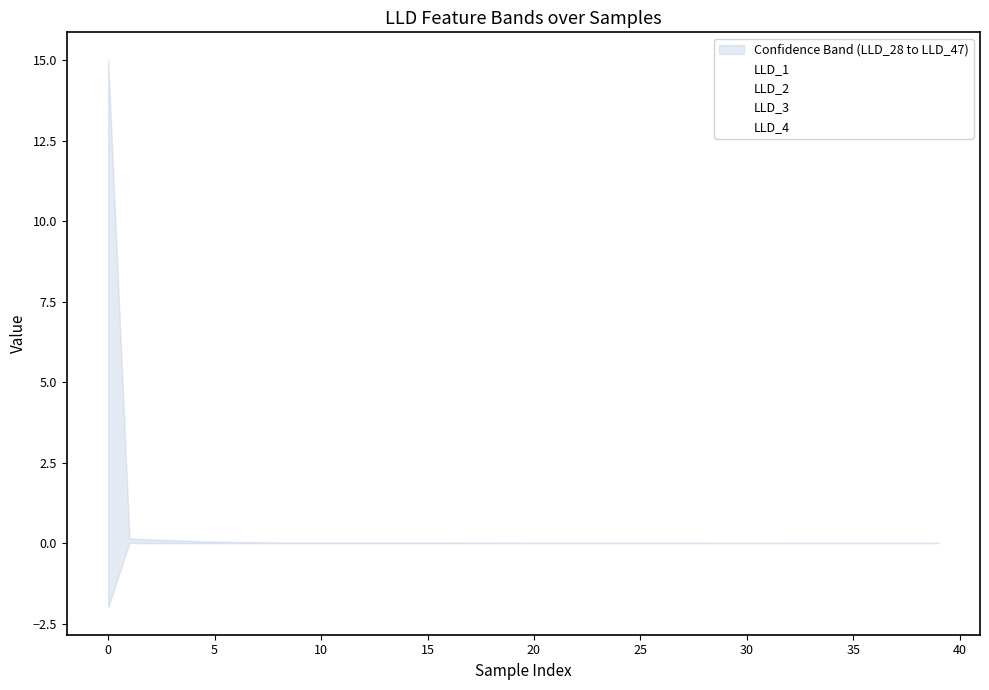

True or false: LLD_3 and LLD_2 intersect in this chart.

False